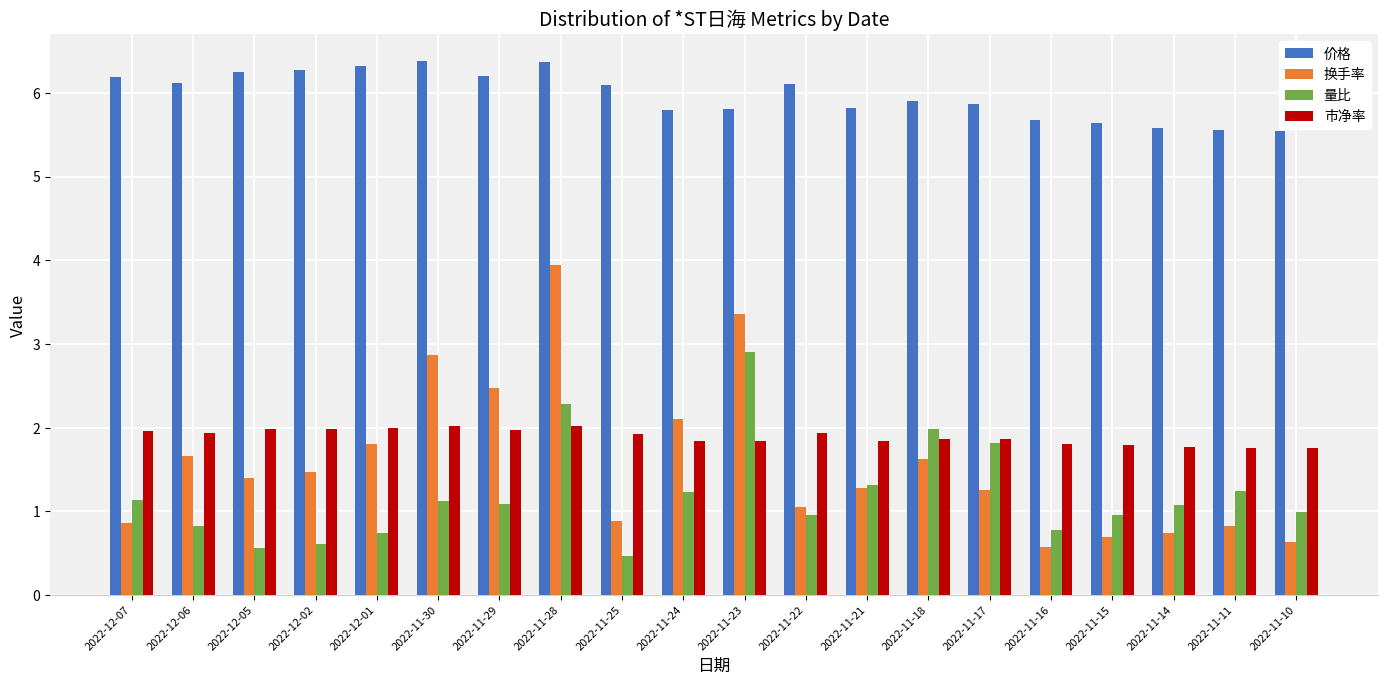

What is the total value across all series at 2022-12-06?

10.6